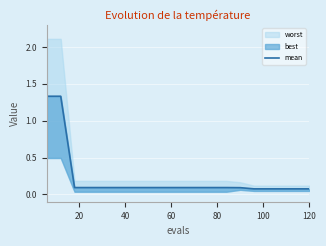

True or false: the data shows 0.1 at 120.

False